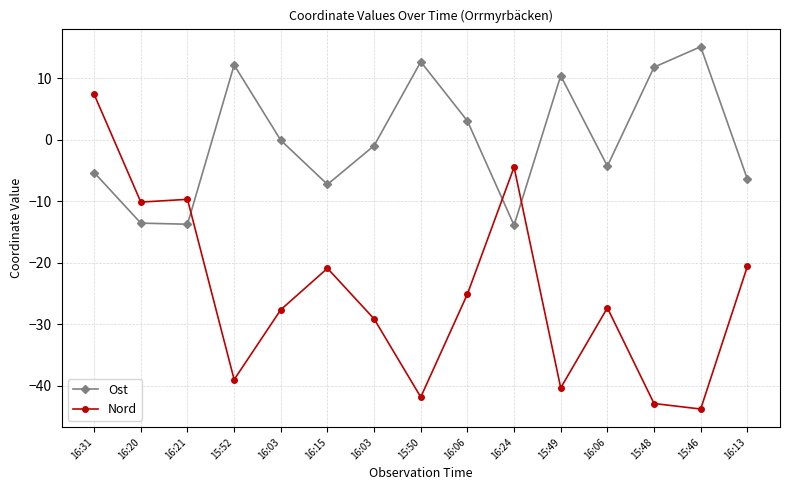

How many lines are shown in the chart?

2